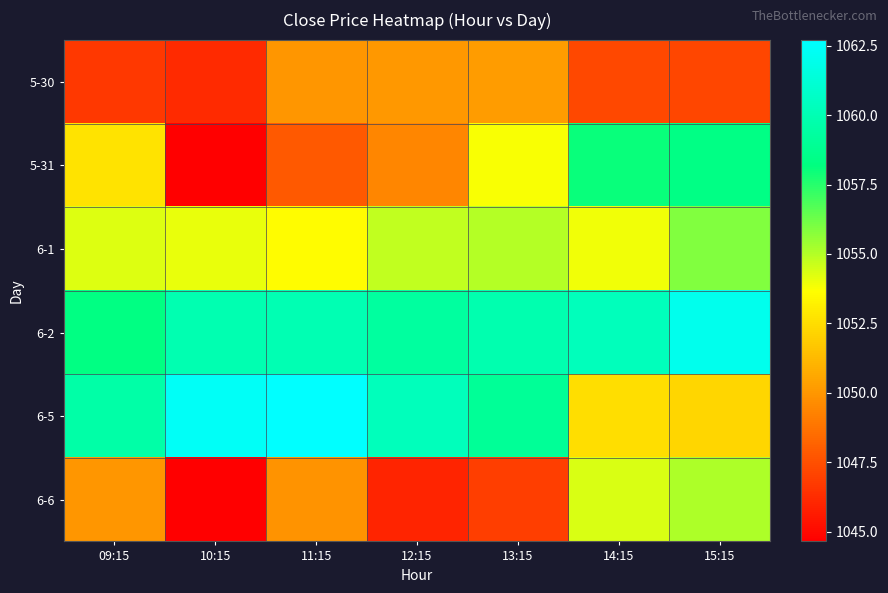

Reading left to right, transcribe all the data shown in this chart.

5-30: 09:15=1046.7	10:15=1046.2	11:15=1050.0	12:15=1050.1	13:15=1050.2	14:15=1047.2	15:15=1047.2
5-31: 09:15=1052.8	10:15=1044.7	11:15=1047.8	12:15=1049.4	13:15=1053.8	14:15=1058.0	15:15=1058.3
6-1: 09:15=1054.3	10:15=1054.1	11:15=1053.6	12:15=1054.8	13:15=1055.0	14:15=1053.9	15:15=1055.9
6-2: 09:15=1058.3	10:15=1059.9	11:15=1060.0	12:15=1059.3	13:15=1059.8	14:15=1060.3	15:15=1062.0
6-5: 09:15=1059.6	10:15=1062.4	11:15=1062.7	12:15=1060.2	13:15=1059.0	14:15=1052.5	15:15=1052.2
6-6: 09:15=1050.0	10:15=1044.7	11:15=1049.9	12:15=1045.9	13:15=1046.9	14:15=1054.4	15:15=1055.1